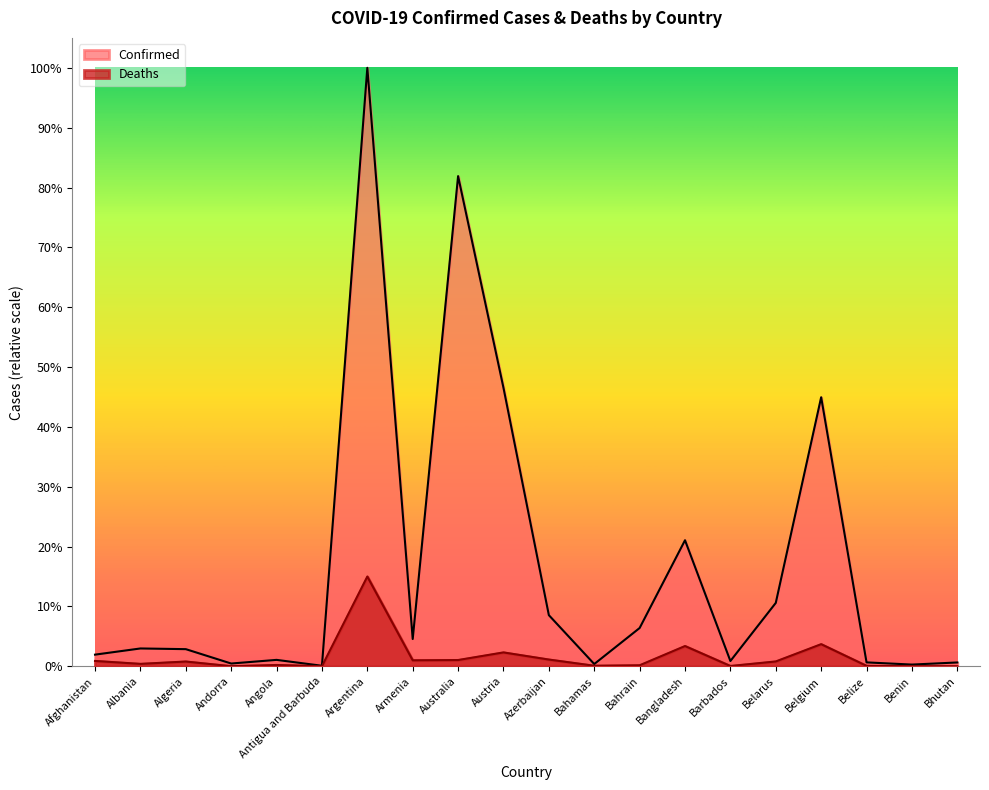

Where does the Confirmed series first go above 276638?

Argentina